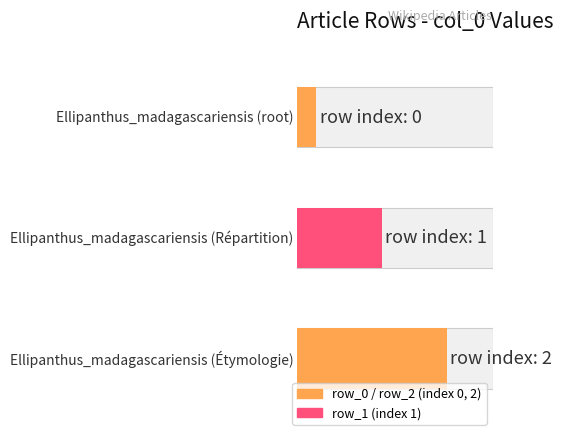

How many values exceed 1?

1